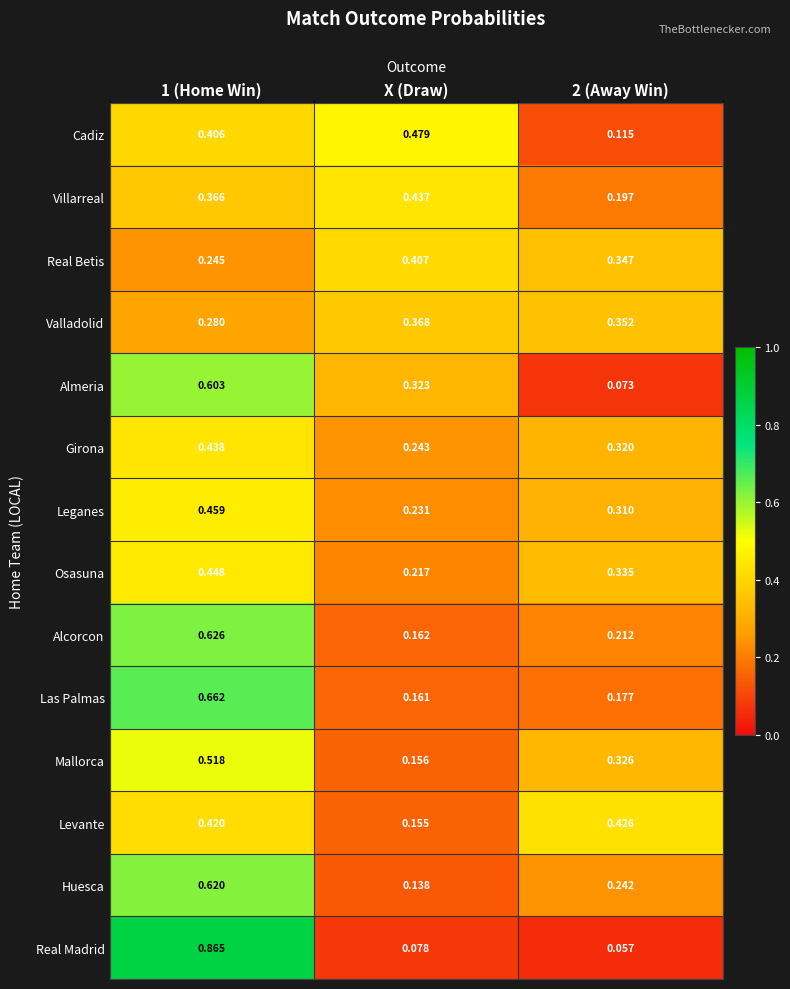

Is the value of Osasuna at X (Draw) greater than the value of Leganes at X (Draw)?

No